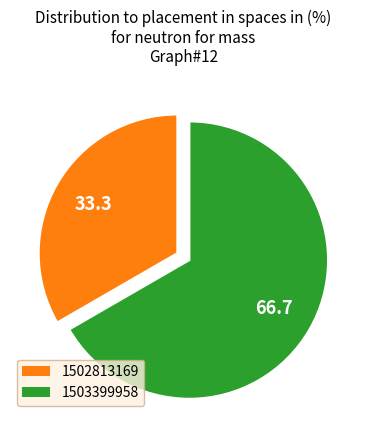

Is 1502813169 the majority of the pie?

No